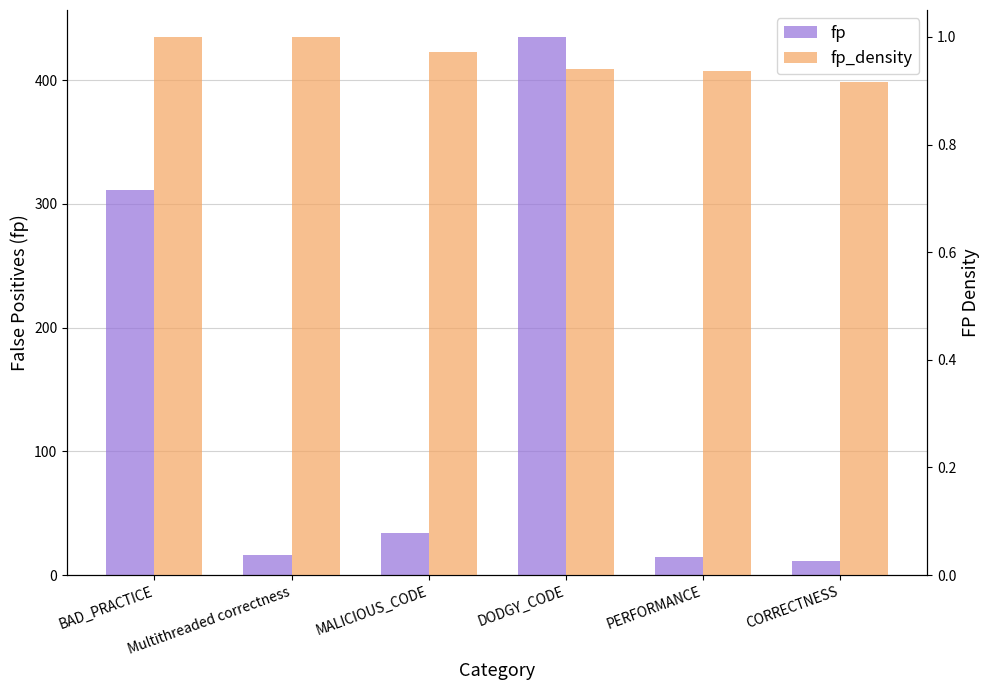

How many groups of bars are there?

6